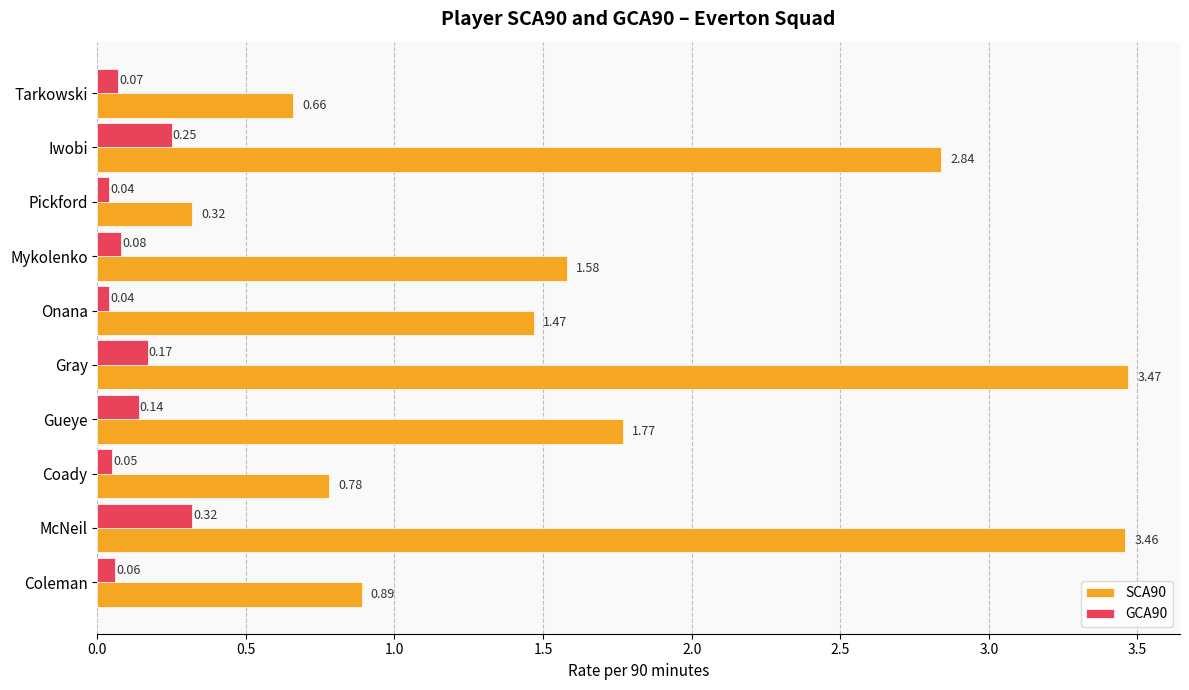

Which series has the largest total across all categories?

SCA90